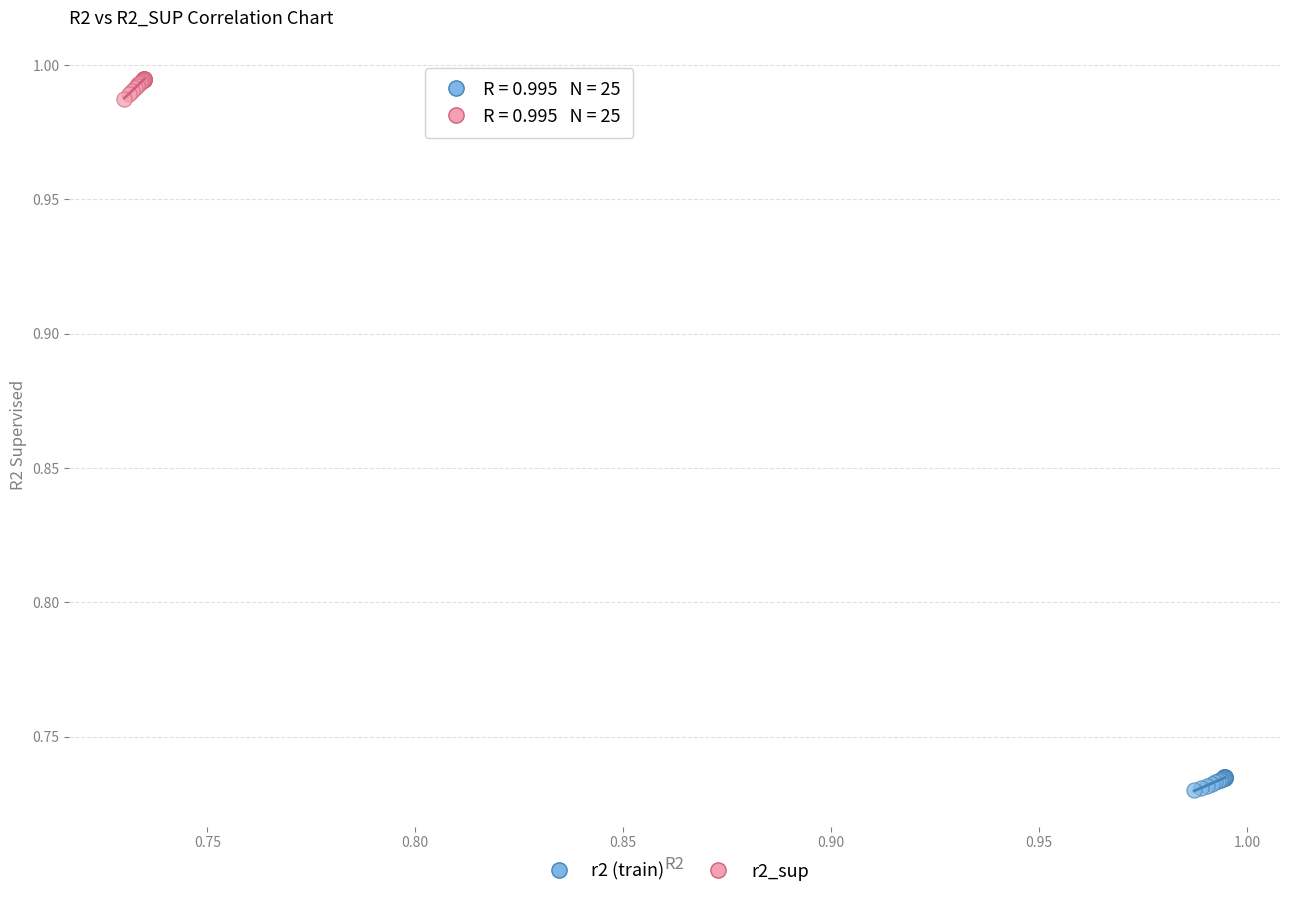

Which series reaches the maximum Y coordinate?

r2_sup